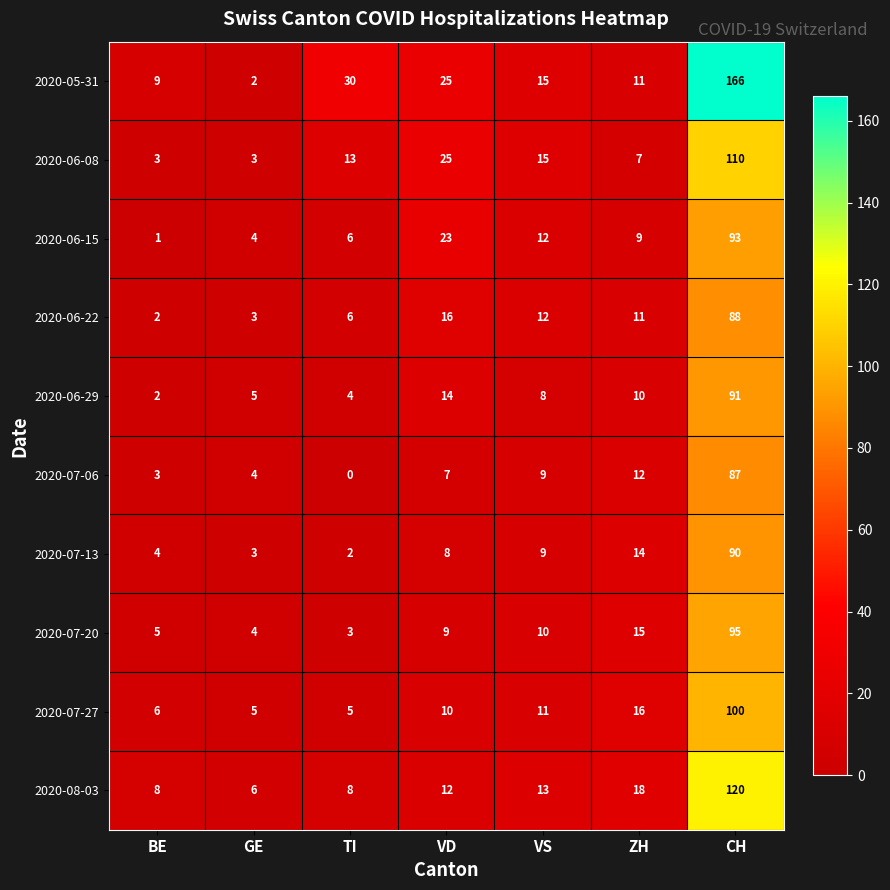

Where does the 2020-05-31 series first go above 15?

TI